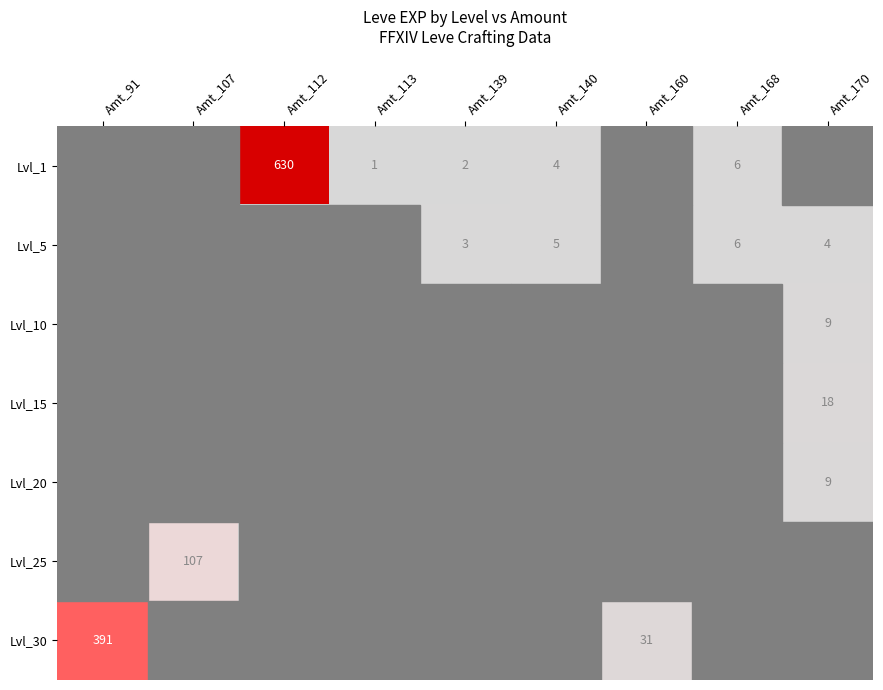

The Lvl_5 series shows 8 at Amt_168. True or false?

False